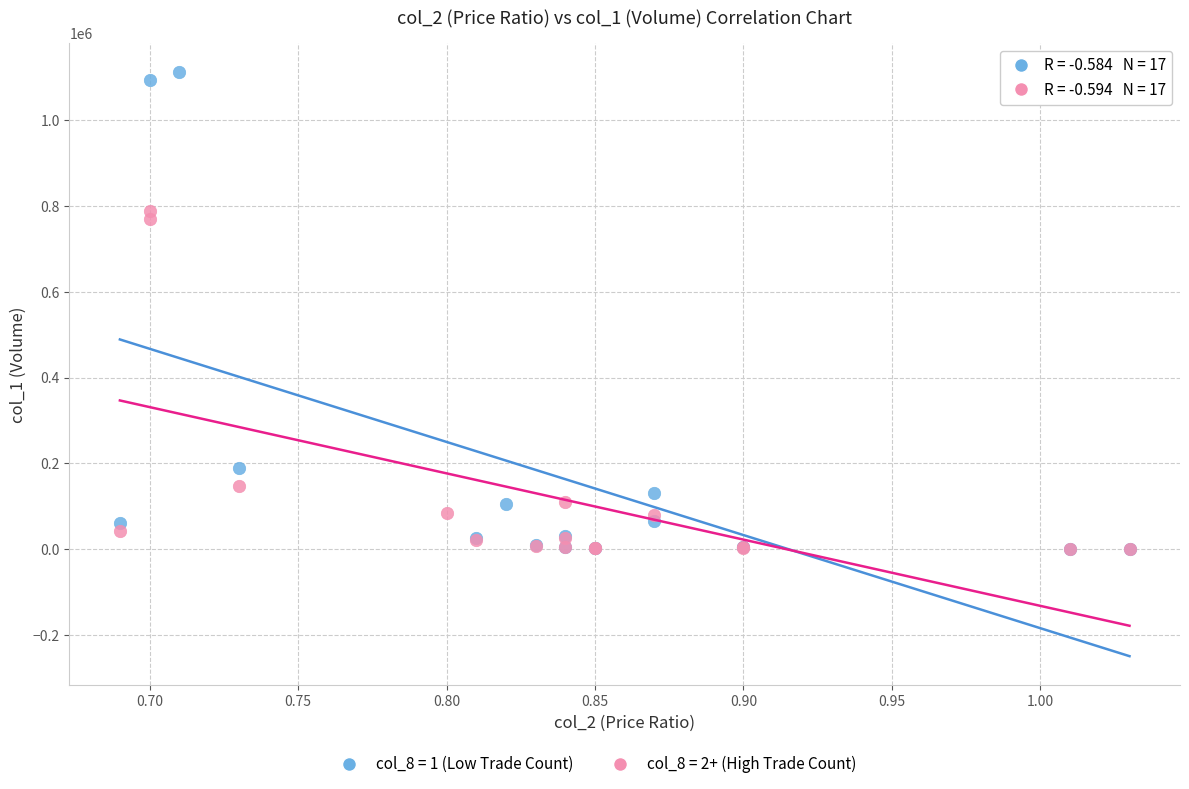

Which series has the widest spread of Y values?

col_8 = 1 (Low Trade Count)